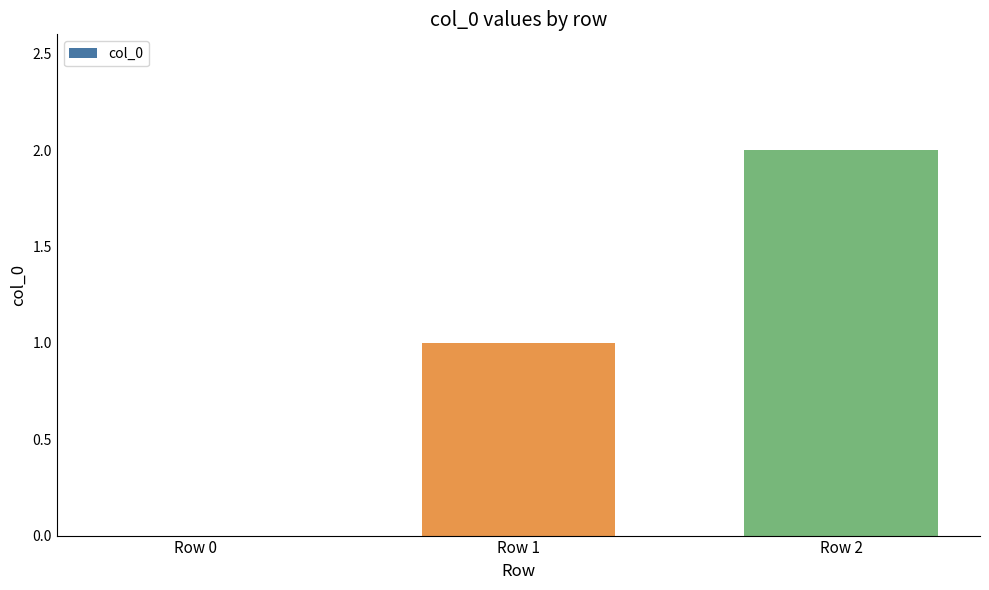

Which label corresponds to the largest value in the chart?

Row 2